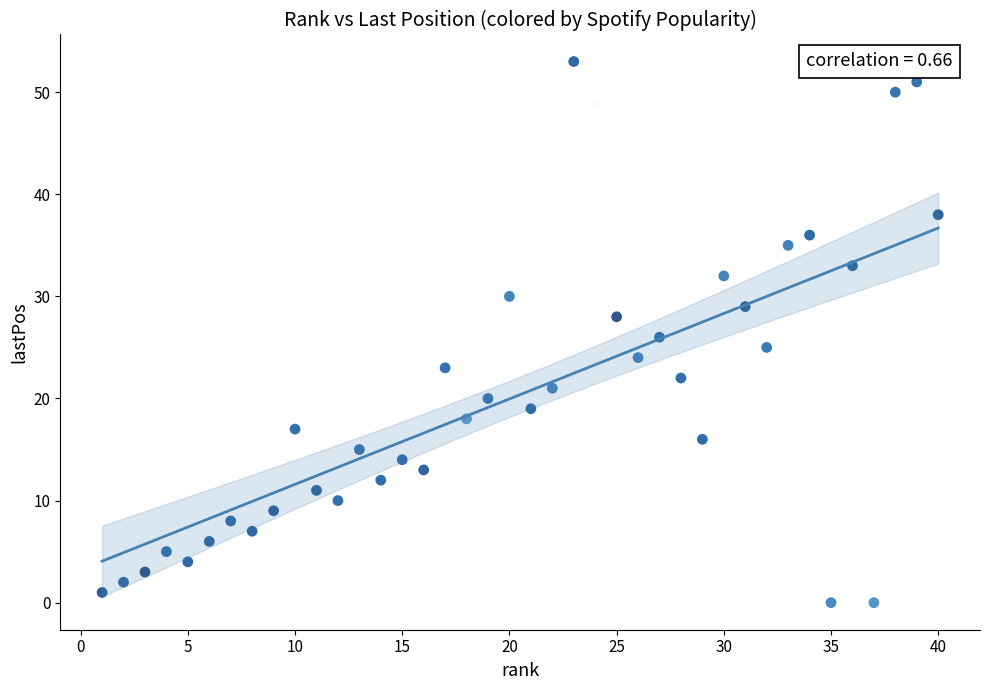

What is the range of X values (max minus min)?

39